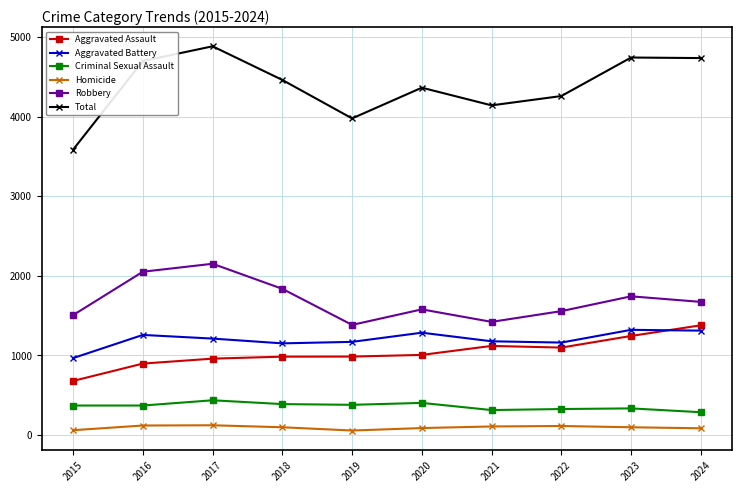

The Criminal Sexual Assault series shows 314 at 2021. True or false?

True